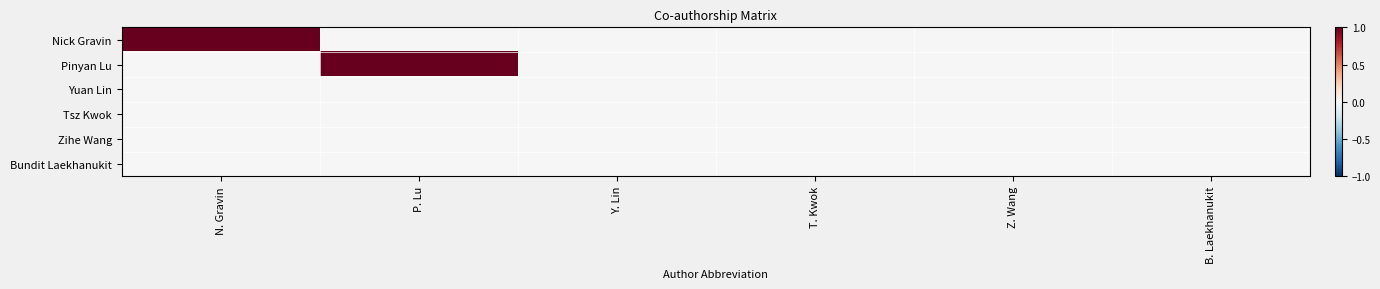

List the series in order of their peak value, lowest first.

Yuan Lin, Tsz Kwok, Zihe Wang, Bundit Laekhanukit, Nick Gravin, Pinyan Lu